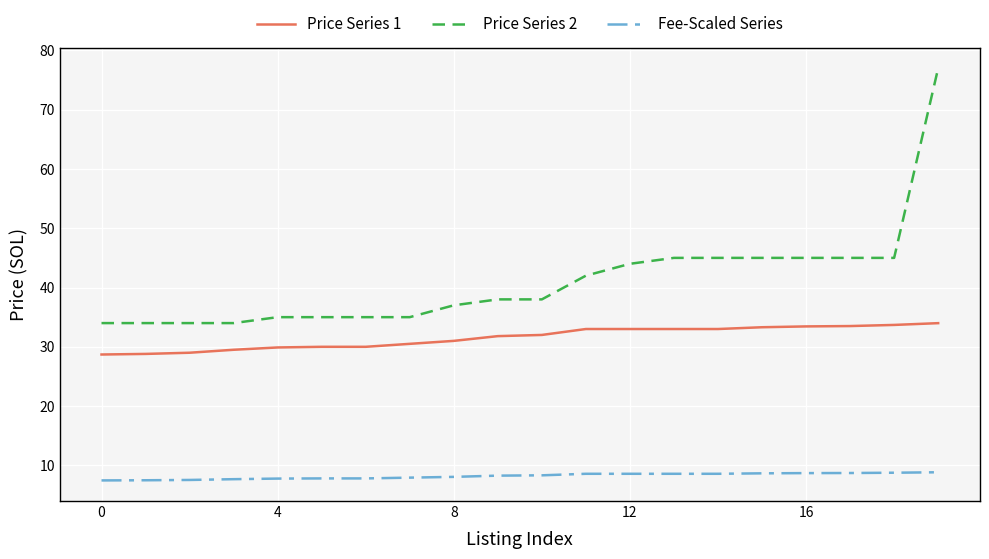

True or false: Price Series 2 and Price Series 1 intersect in this chart.

False